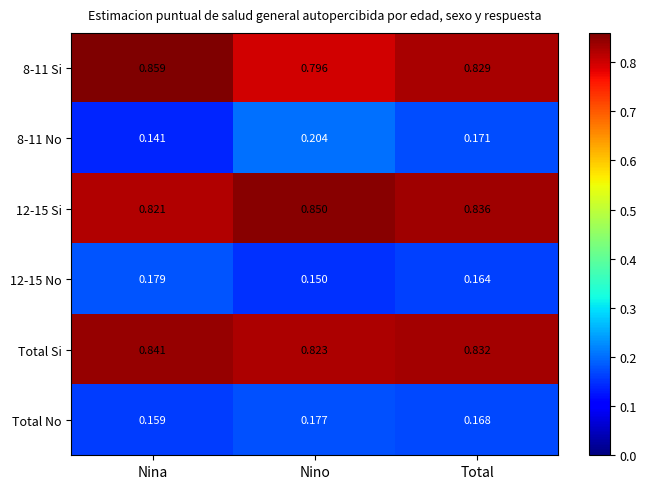

Is the value of Total No at Nino greater than the value of 8-11 No at Total?

Yes